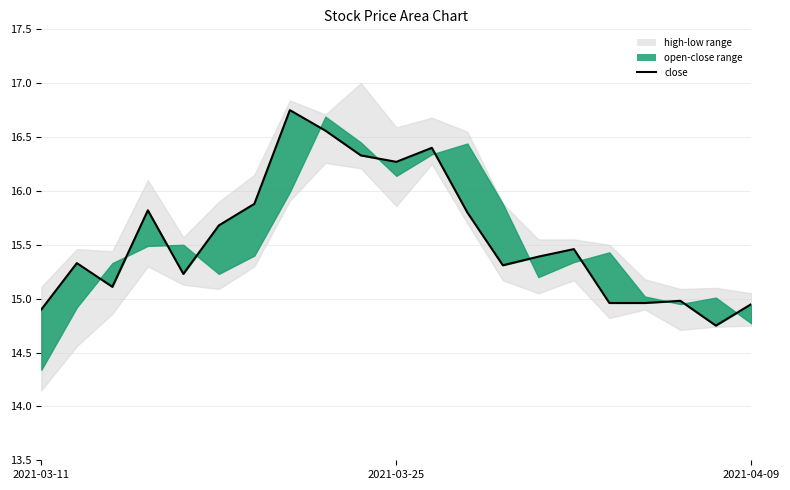

How many interior local valleys (lower than both neighbors) does the data have?

5